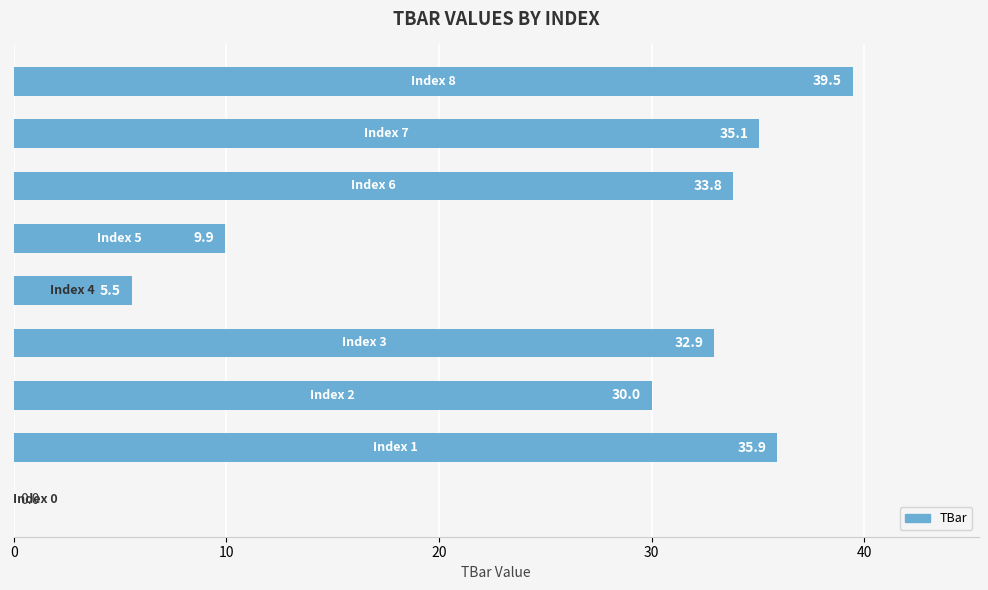

Are the bars horizontal?

Yes